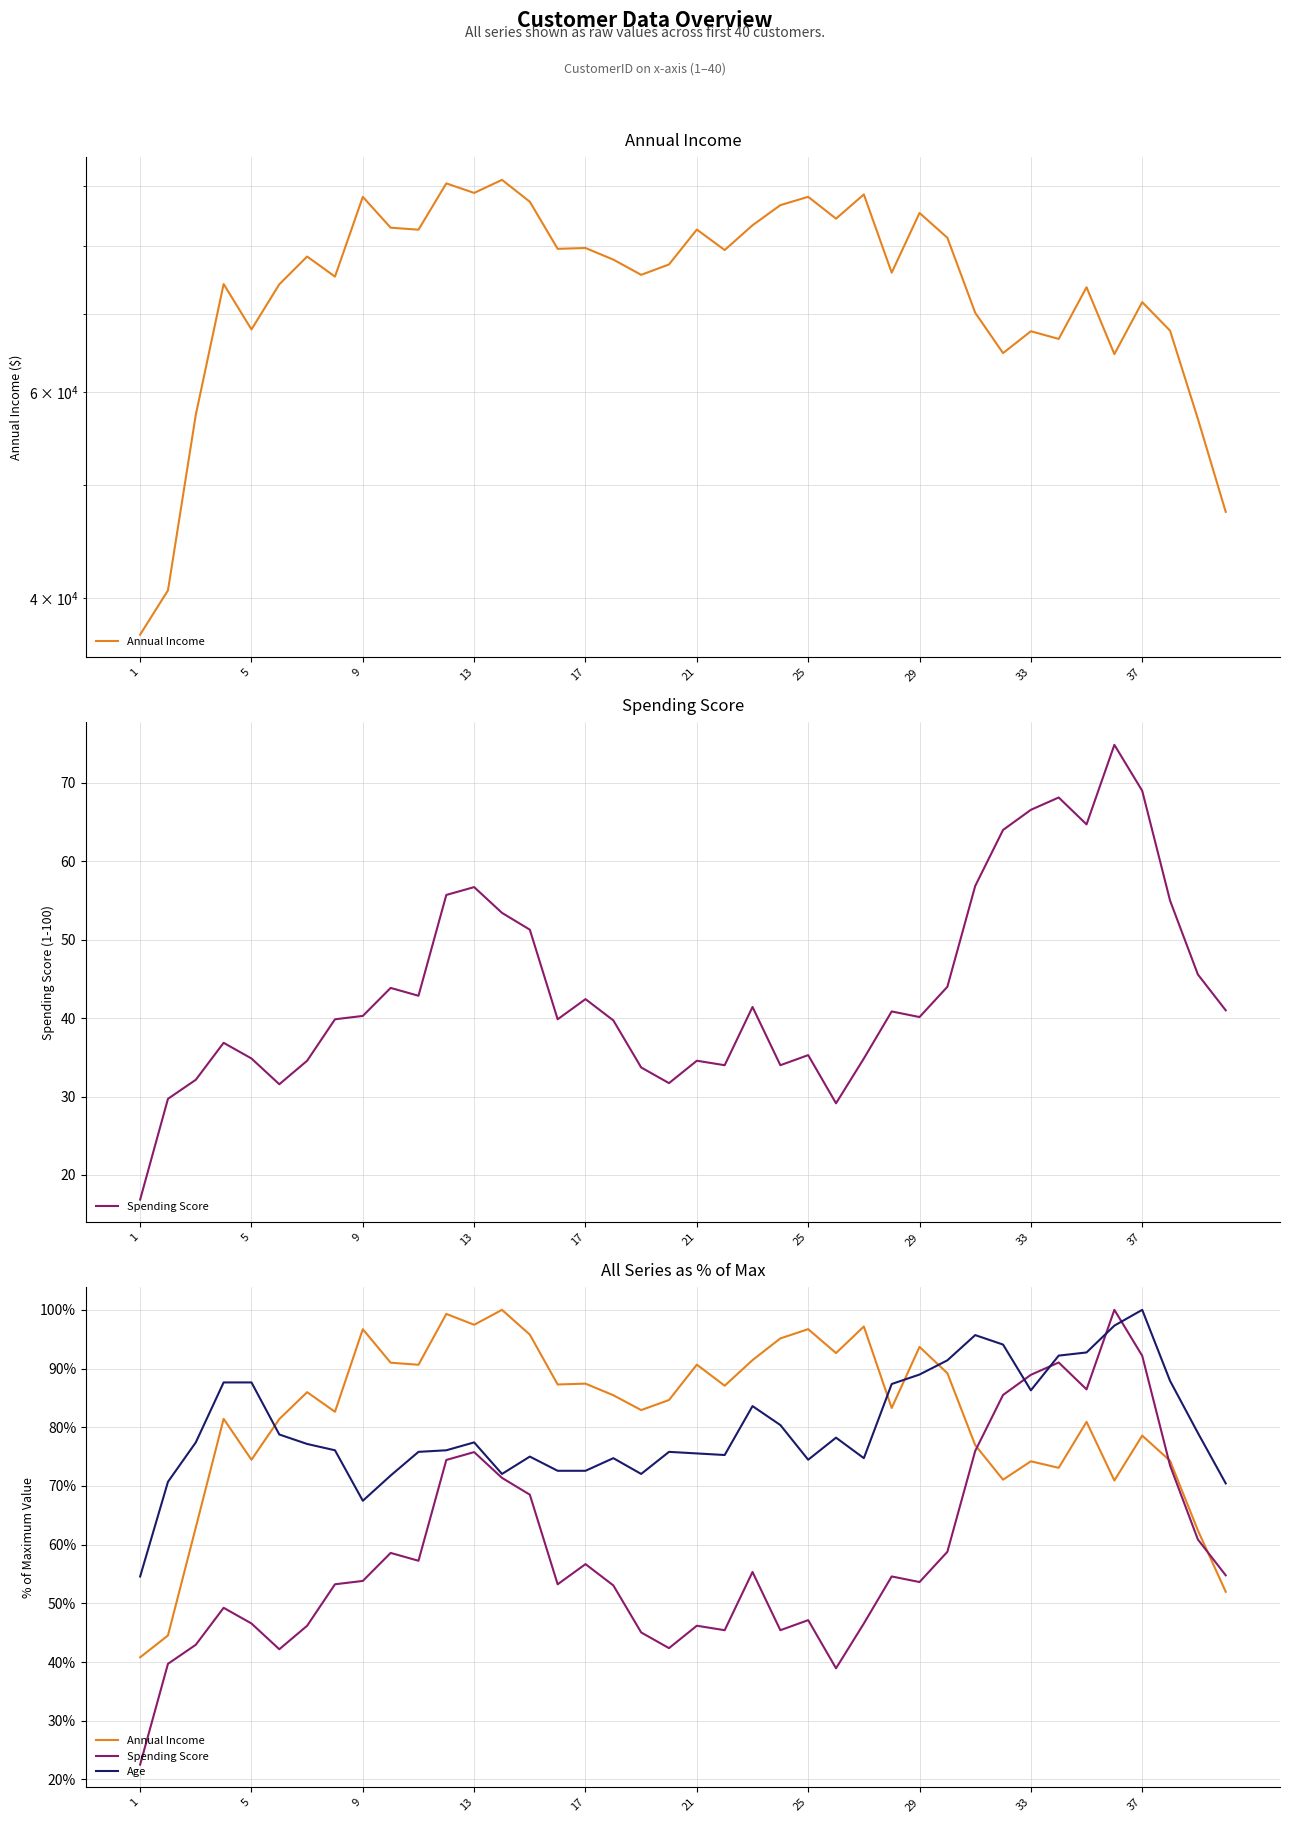

What is the average value of the Annual Income series?

82.1